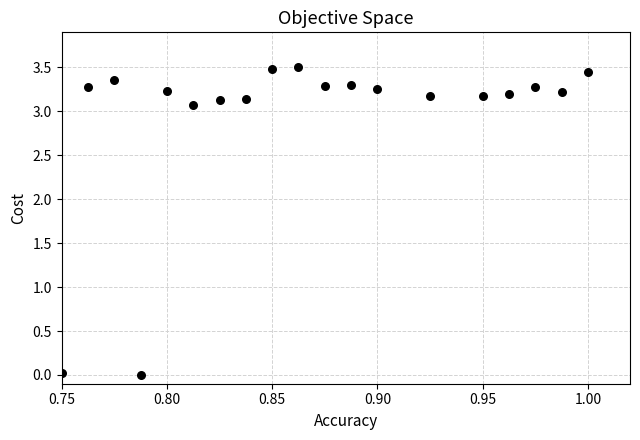

What is the range of Y values (max minus min)?

3.5